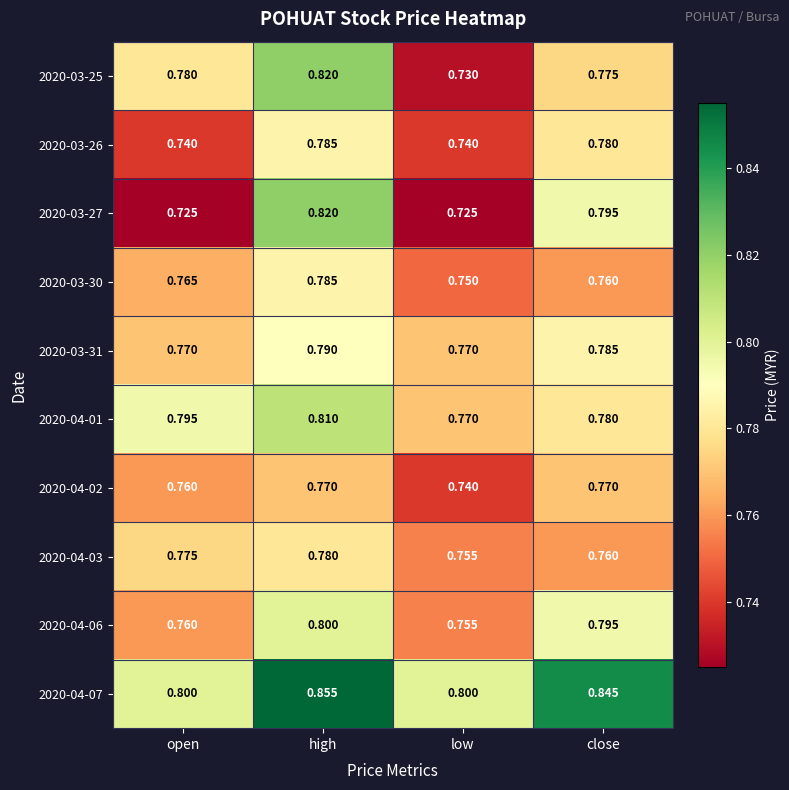

Which category has the highest value across all series?

high